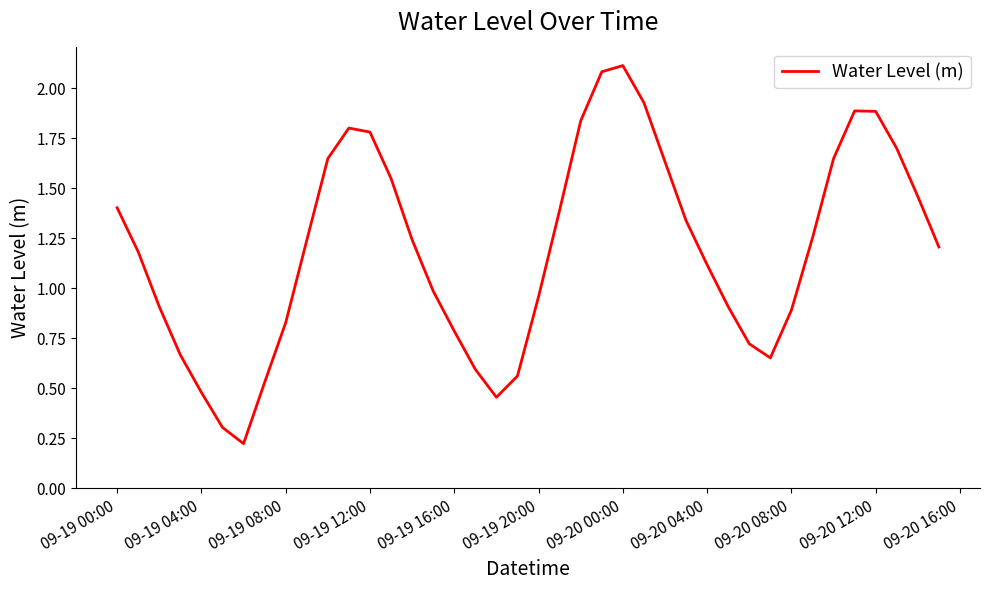

How many lines are shown in the chart?

1